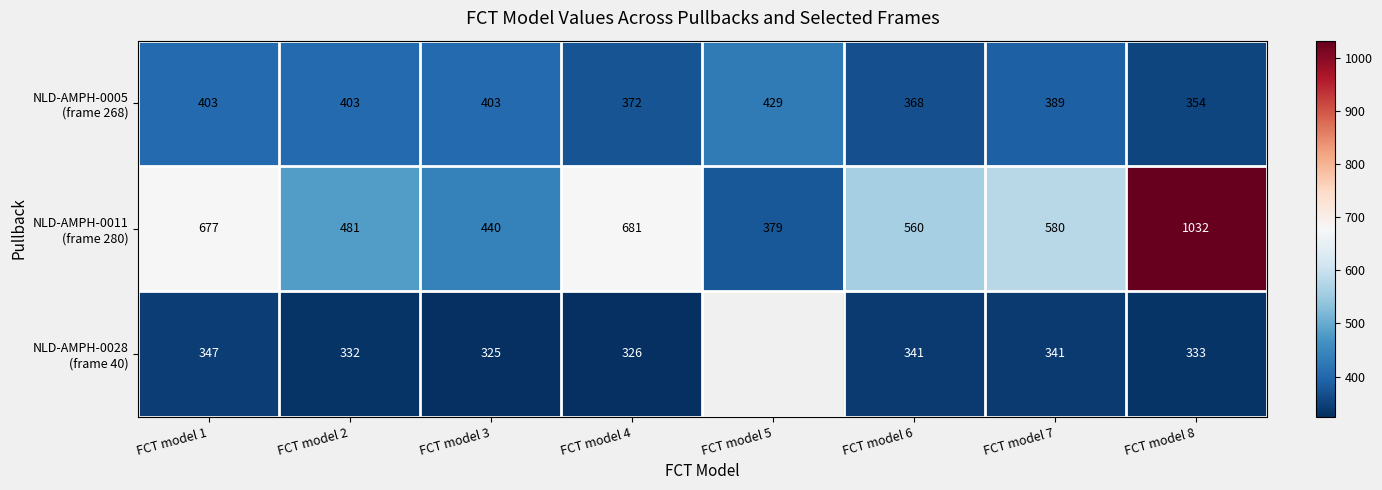

Is the value of NLD-AMPH-0011 (frame 280) at FCT model 6 greater than the value of NLD-AMPH-0005 (frame 268) at FCT model 2?

Yes